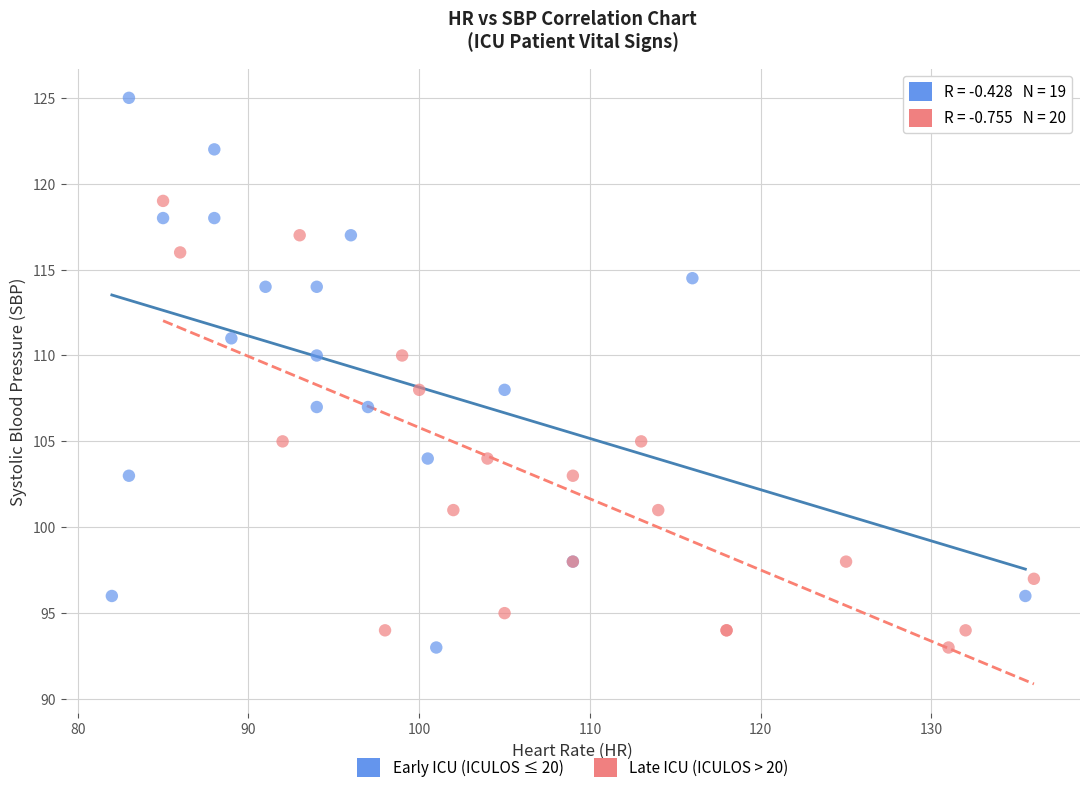

Which series has the largest Y range (max minus min)?

Early ICU (ICULOS ≤ 20)